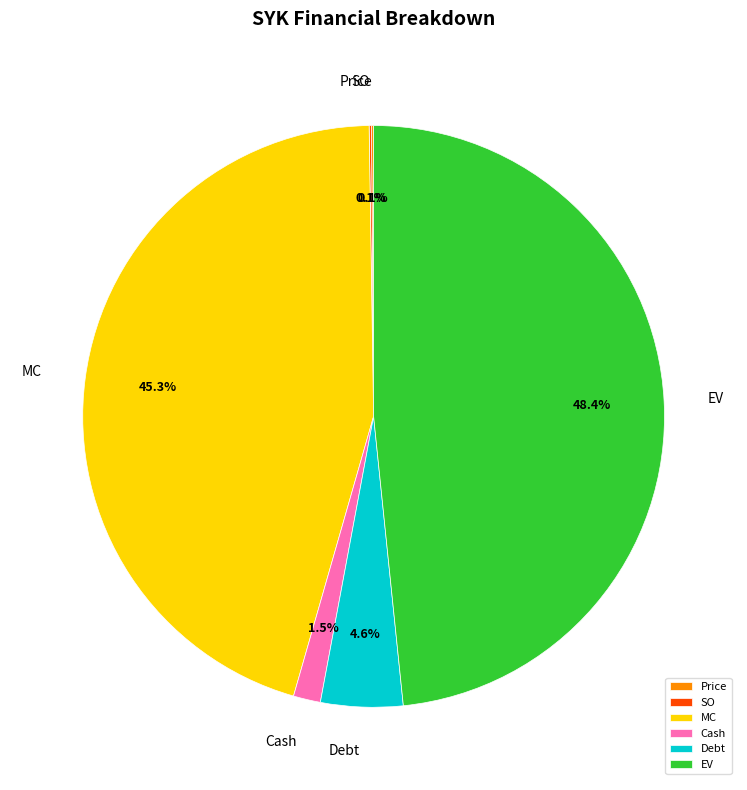

What percentage is the EV slice, to the nearest percent?

48%